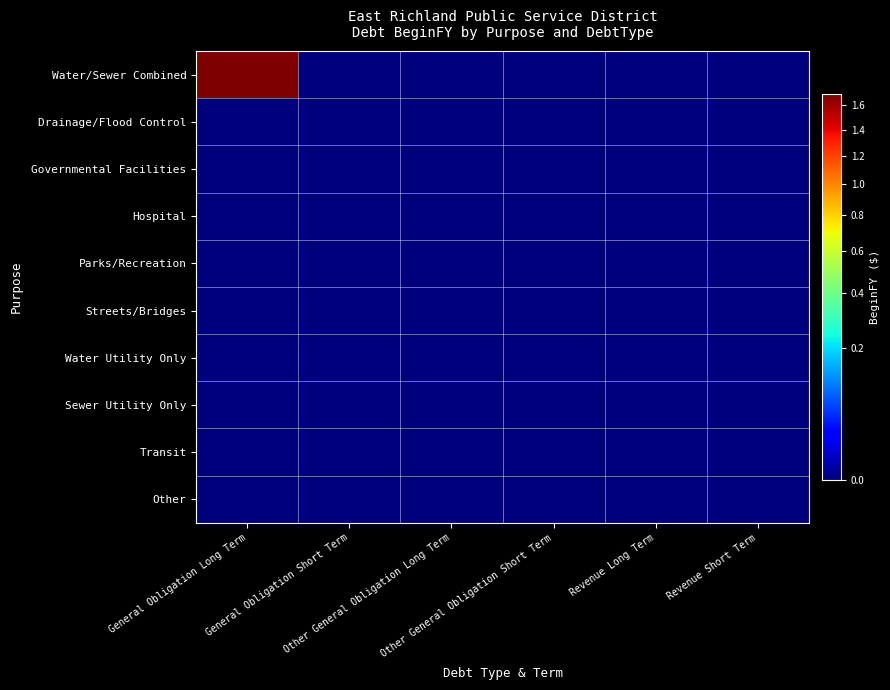

Reading left to right, list all the values displayed in this chart.

Water/Sewer Combined: General Obligation Long Term=17016363	General Obligation Short Term=0	Other General Obligation Long Term=0	Other General Obligation Short Term=0	Revenue Long Term=0	Revenue Short Term=0
Drainage/Flood Control: General Obligation Long Term=0	General Obligation Short Term=0	Other General Obligation Long Term=0	Other General Obligation Short Term=0	Revenue Long Term=0	Revenue Short Term=0
Governmental Facilities: General Obligation Long Term=0	General Obligation Short Term=0	Other General Obligation Long Term=0	Other General Obligation Short Term=0	Revenue Long Term=0	Revenue Short Term=0
Hospital: General Obligation Long Term=0	General Obligation Short Term=0	Other General Obligation Long Term=0	Other General Obligation Short Term=0	Revenue Long Term=0	Revenue Short Term=0
Parks/Recreation: General Obligation Long Term=0	General Obligation Short Term=0	Other General Obligation Long Term=0	Other General Obligation Short Term=0	Revenue Long Term=0	Revenue Short Term=0
Streets/Bridges: General Obligation Long Term=0	General Obligation Short Term=0	Other General Obligation Long Term=0	Other General Obligation Short Term=0	Revenue Long Term=0	Revenue Short Term=0
Water Utility Only: General Obligation Long Term=0	General Obligation Short Term=0	Other General Obligation Long Term=0	Other General Obligation Short Term=0	Revenue Long Term=0	Revenue Short Term=0
Sewer Utility Only: General Obligation Long Term=0	General Obligation Short Term=0	Other General Obligation Long Term=0	Other General Obligation Short Term=0	Revenue Long Term=0	Revenue Short Term=0
Transit: General Obligation Long Term=0	General Obligation Short Term=0	Other General Obligation Long Term=0	Other General Obligation Short Term=0	Revenue Long Term=0	Revenue Short Term=0
Other: General Obligation Long Term=0	General Obligation Short Term=0	Other General Obligation Long Term=0	Other General Obligation Short Term=0	Revenue Long Term=0	Revenue Short Term=0